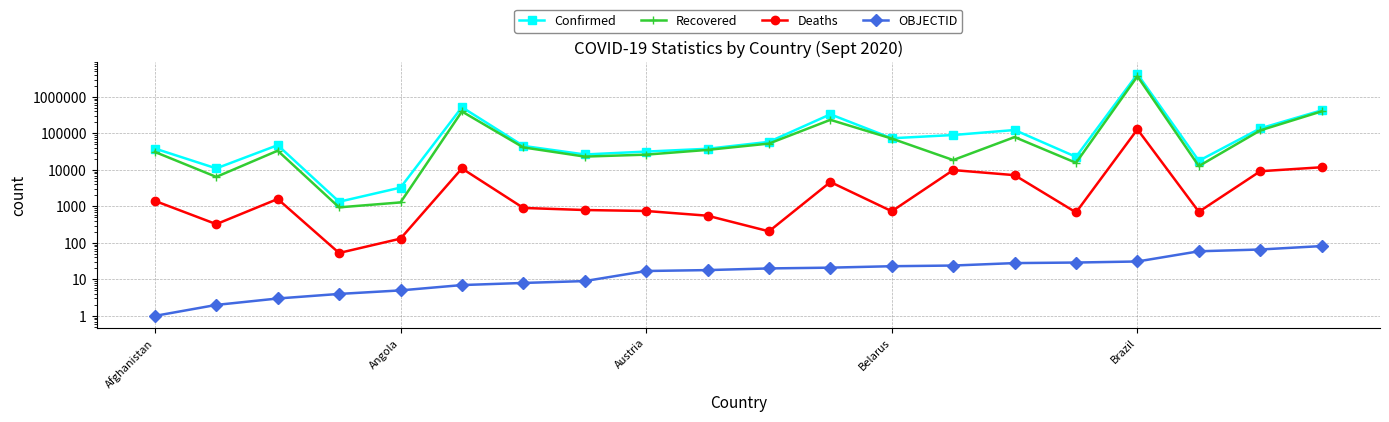

Which series has the largest total across all categories?

Confirmed